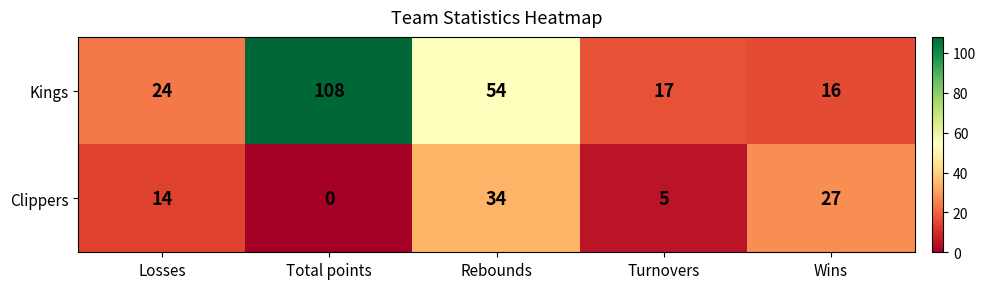

True or false: Kings has a value of 16 at Wins.

True